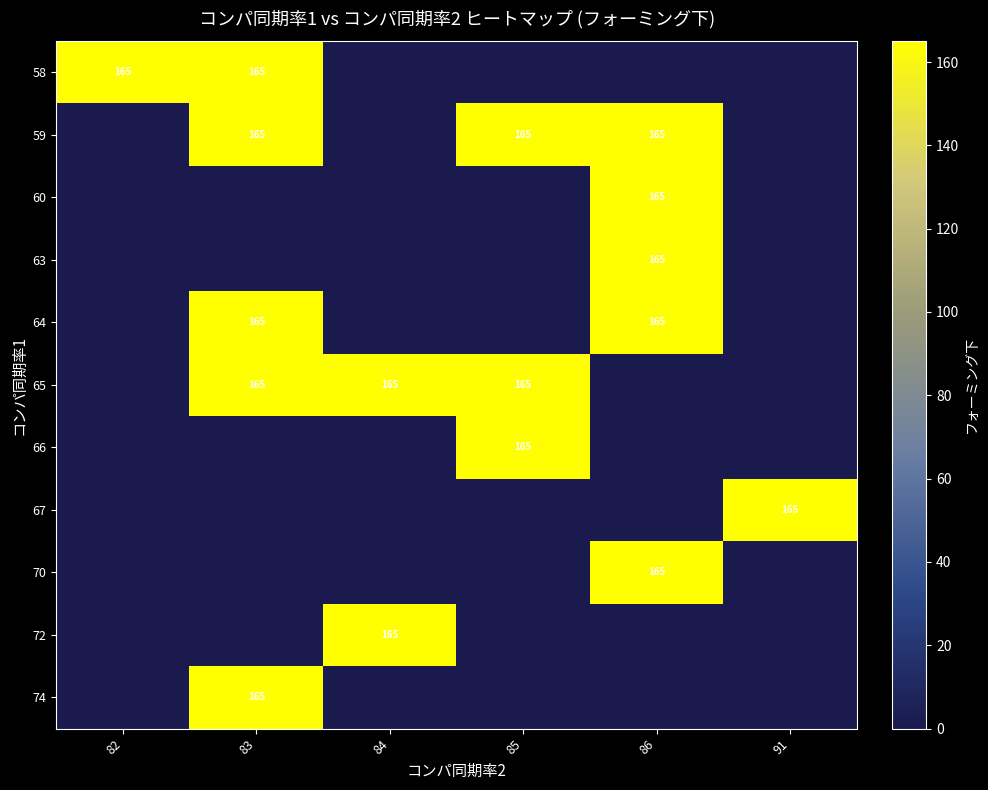

What is the greatest value displayed?

165